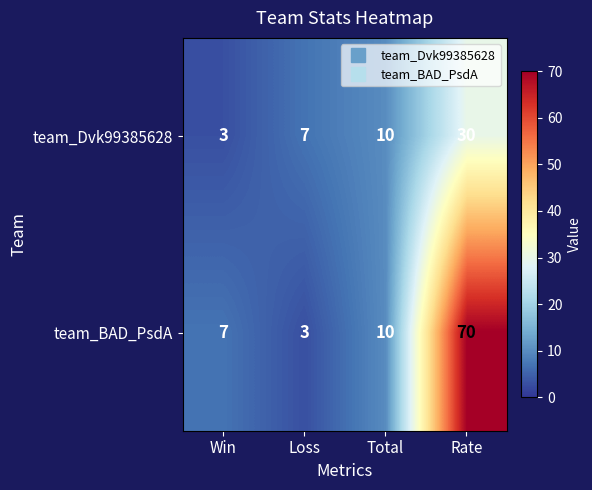

Reading right to left, list all the values displayed in this chart.

team_Dvk99385628: 30	10	7	3
team_BAD_PsdA: 70	10	3	7